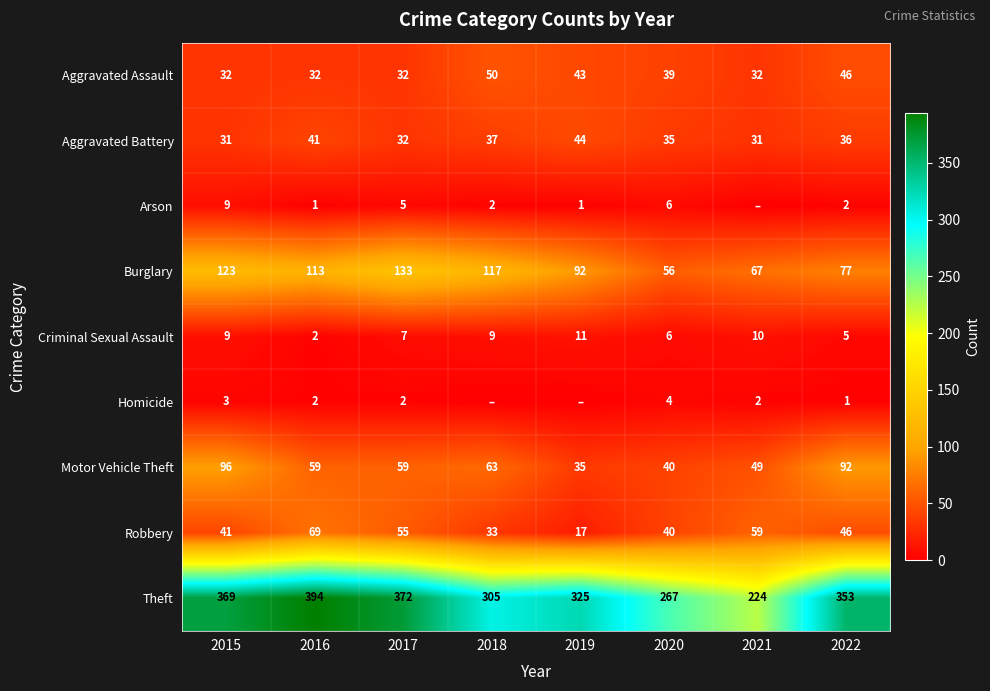

True or false: Burglary has a value of 113 at 2016.

True